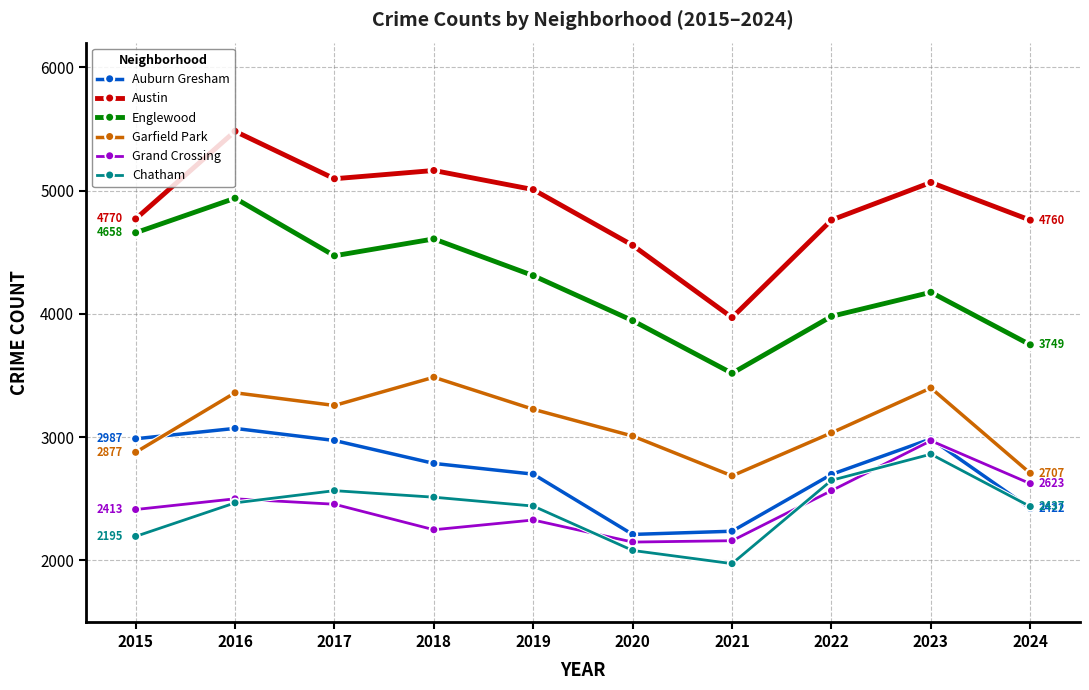

The value of Auburn Gresham at 2022 is 2698. True or false?

True